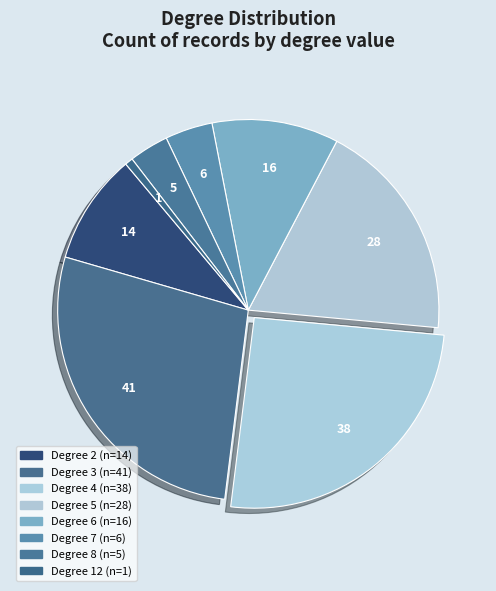

How many slices are in this pie chart?

8